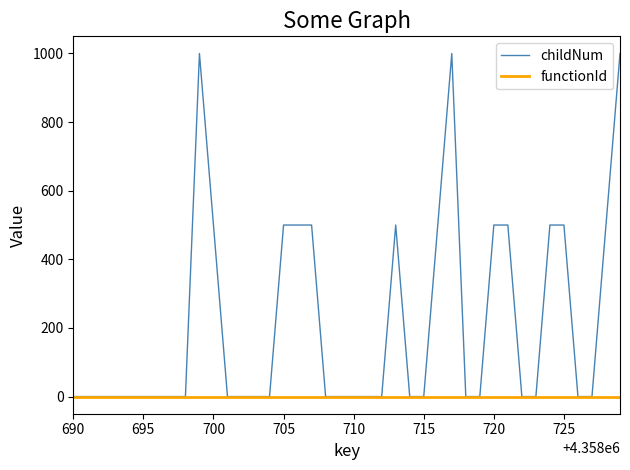

Which series has the largest total across all categories?

childNum